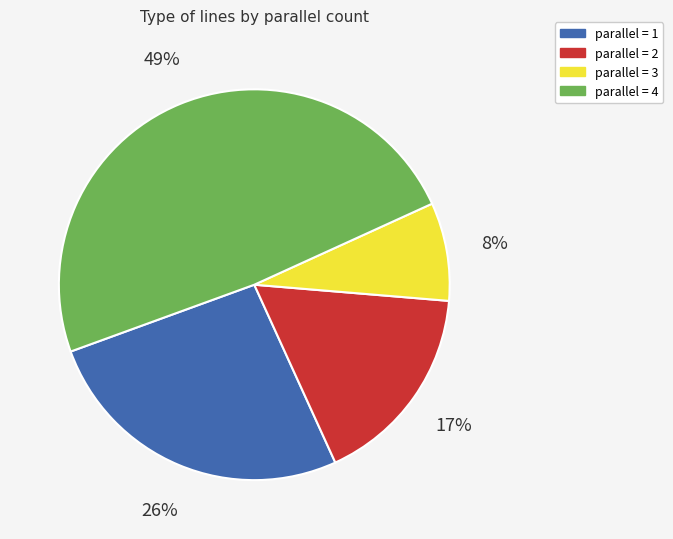

To the nearest percent, what is the difference between the largest and smallest slice percentages?

41%